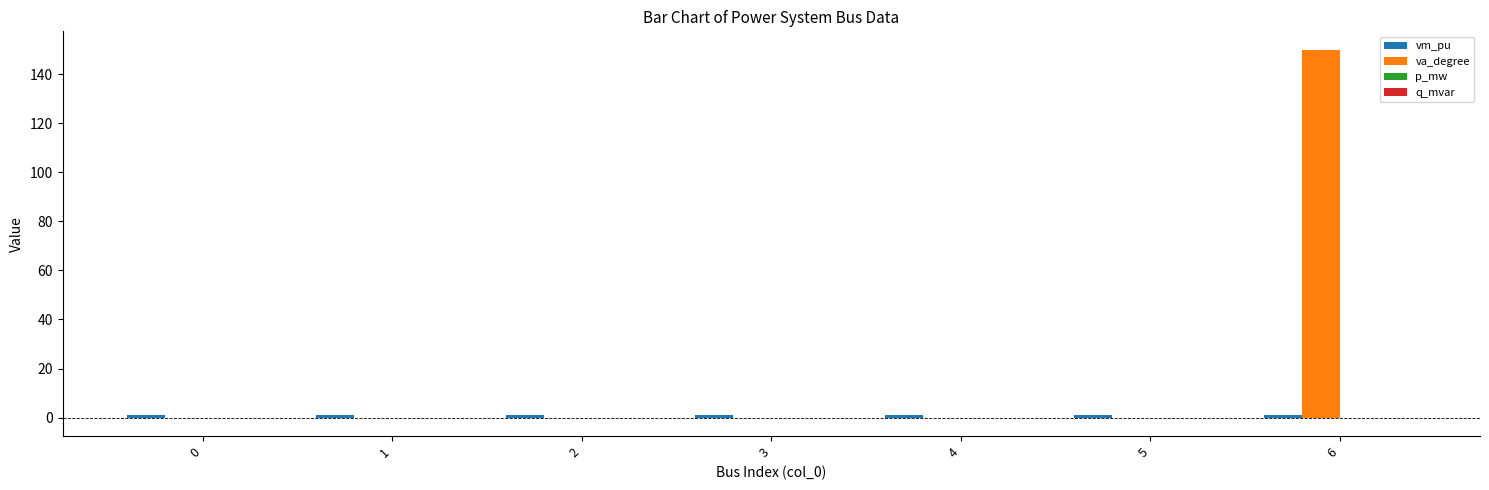

What is the greatest value displayed?

150.0